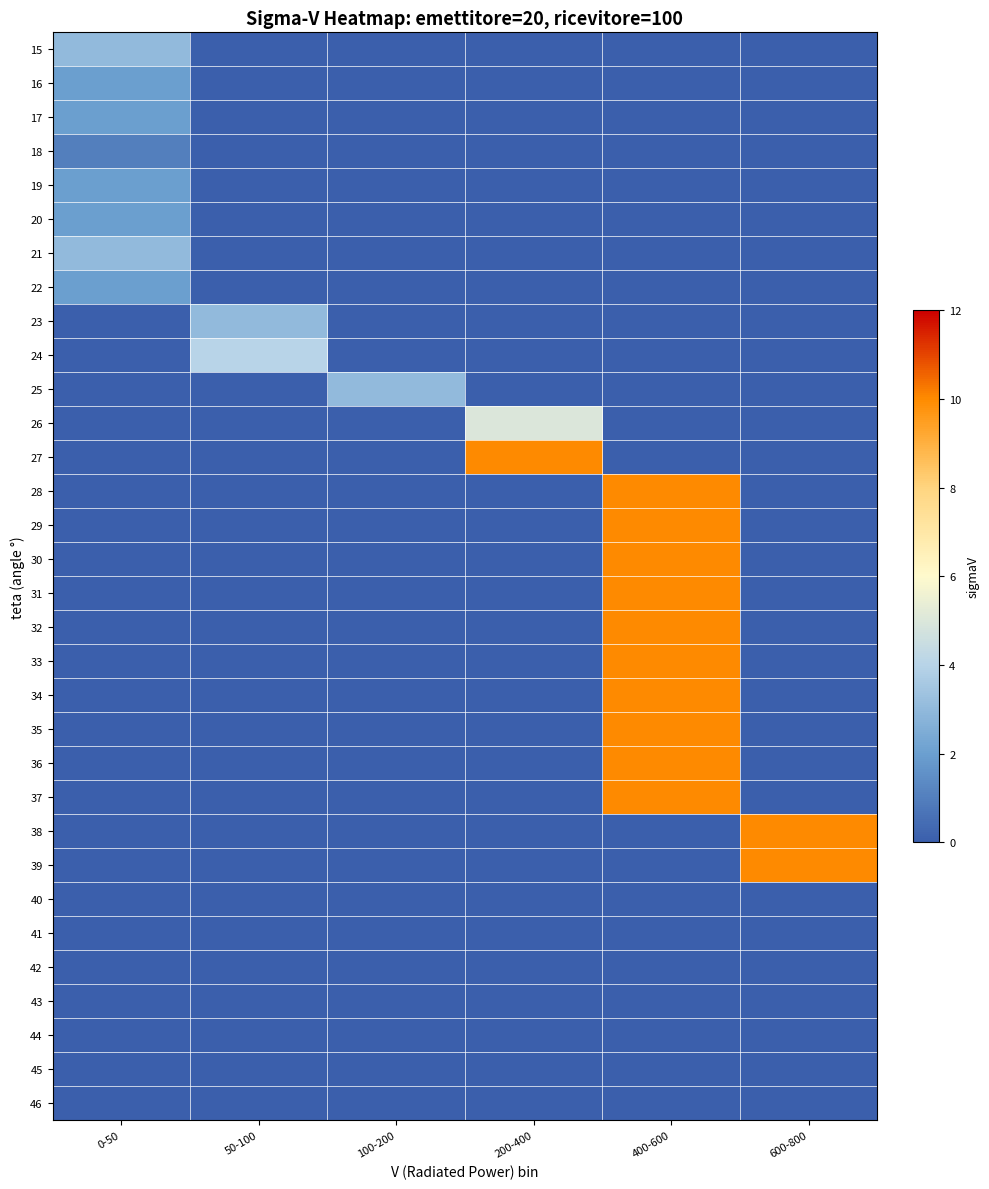

At which category is the sum across all series the highest?

400-600